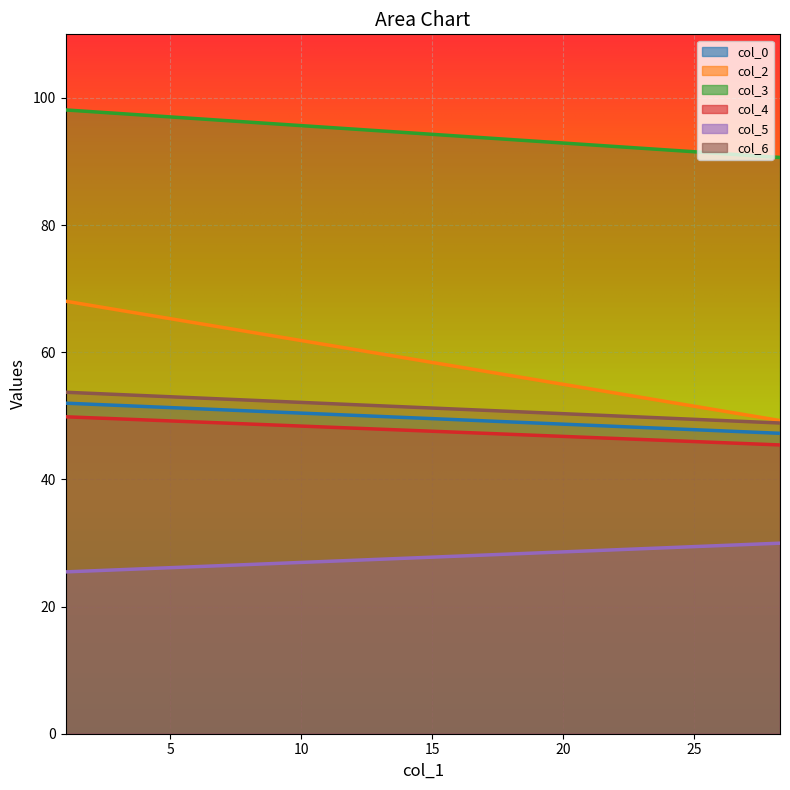

How many lines are shown in the chart?

6